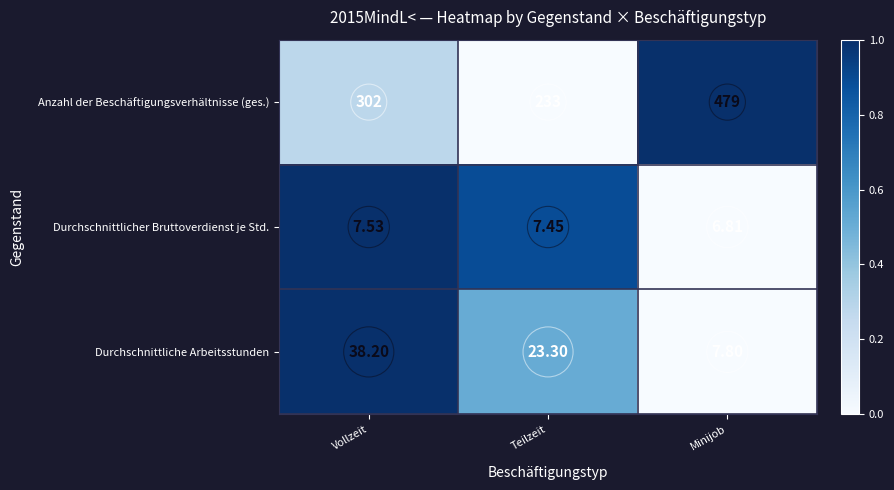

What is the greatest value displayed?

479.0